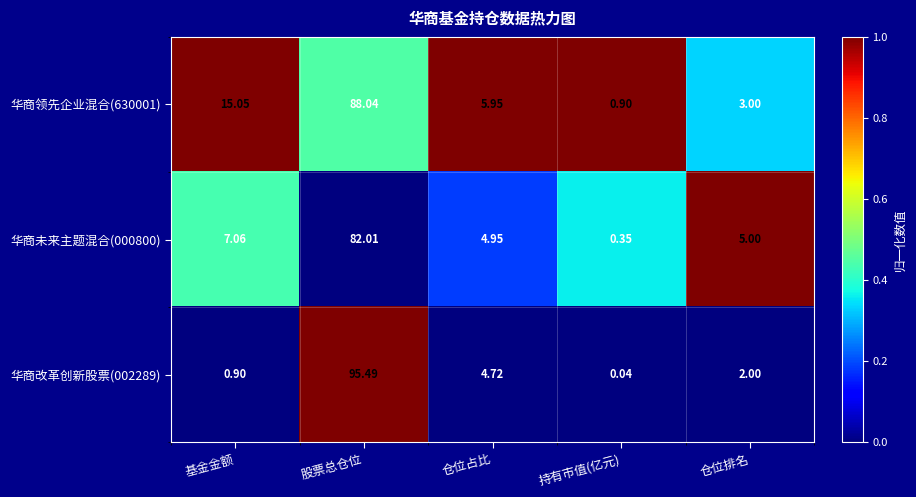

Rank the categories by 华商未来主题混合(000800) value from highest to lowest.

股票总仓位, 基金金额, 仓位排名, 仓位占比, 持有市值(亿元)